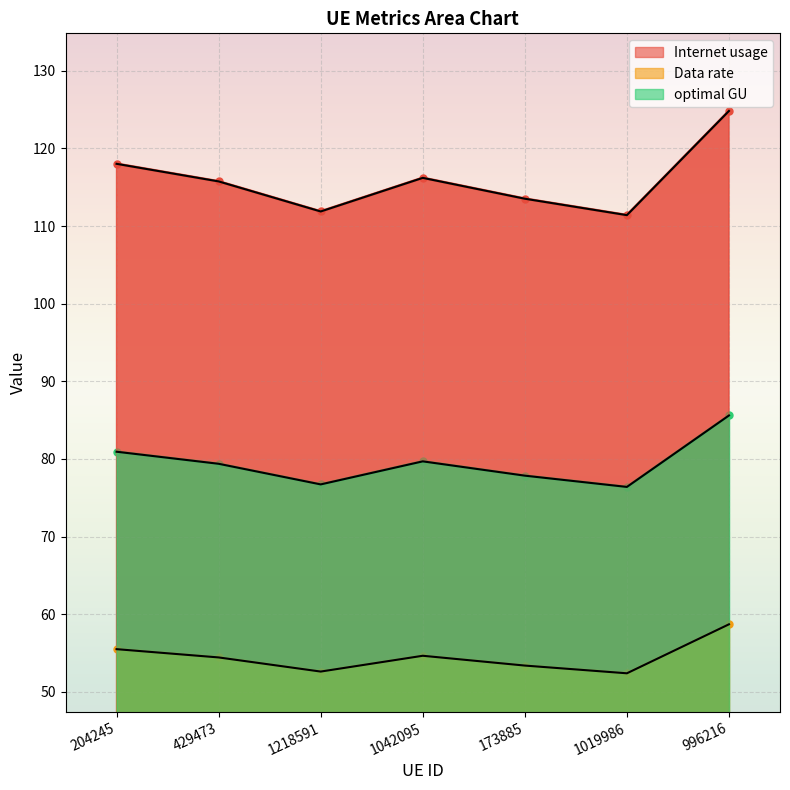

Which category has the lowest value across all series?

1019986